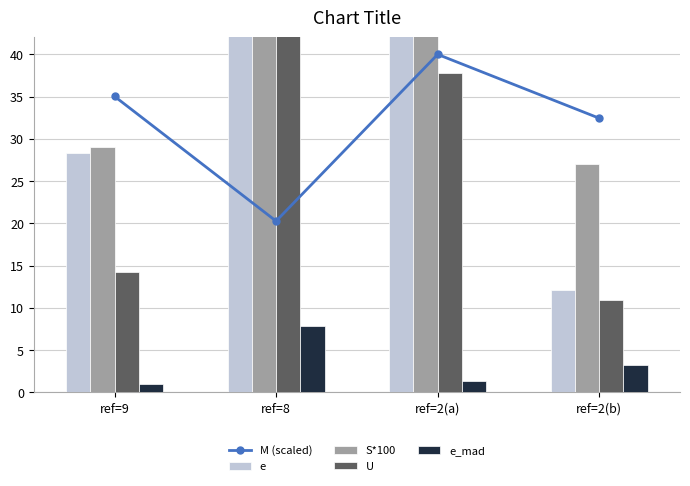

What is the highest value of the e series?

122.3